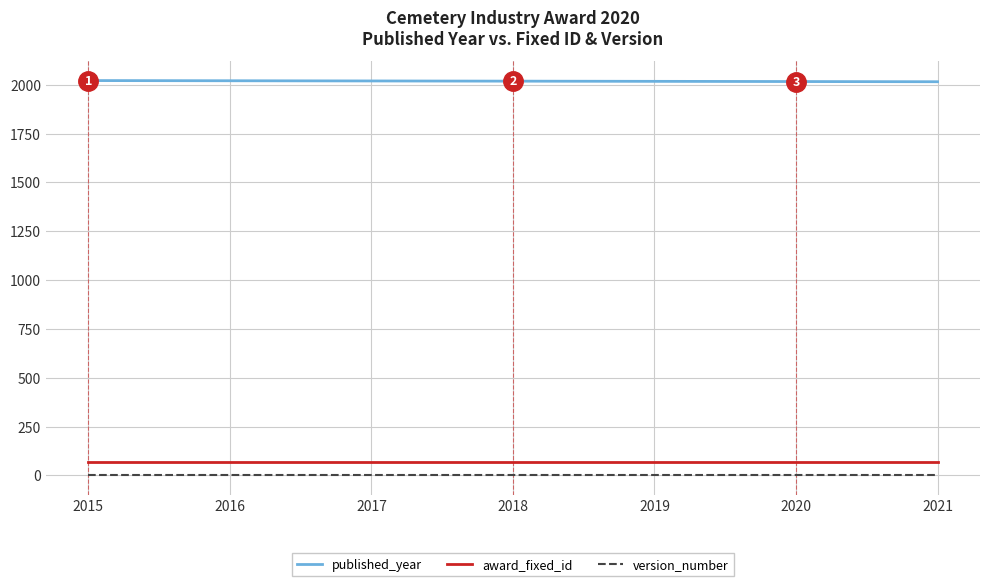

What is the lowest value of the award_fixed_id series?

70